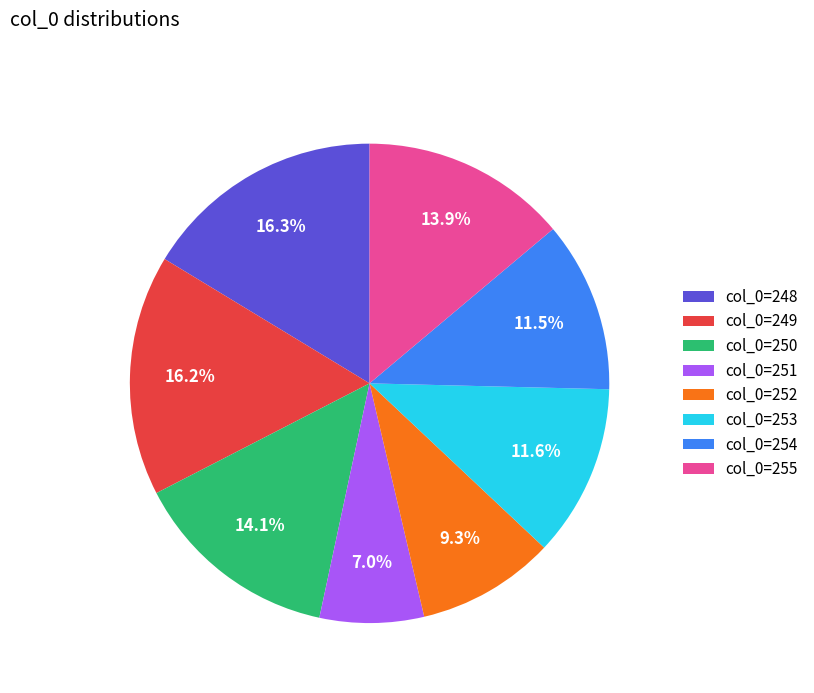

Count the number of slices in the pie.

8